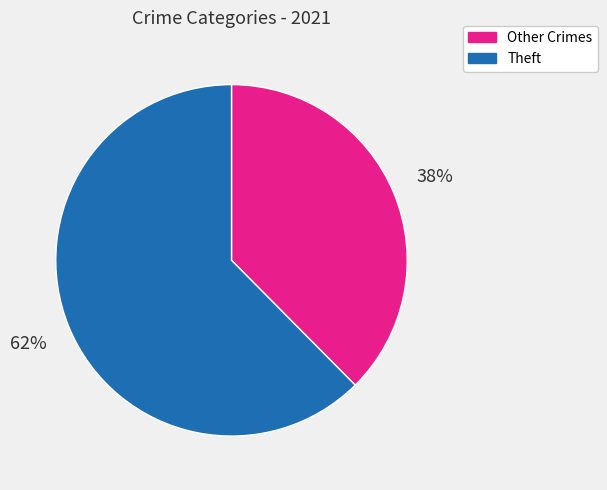

Is there a majority slice in this chart?

Yes